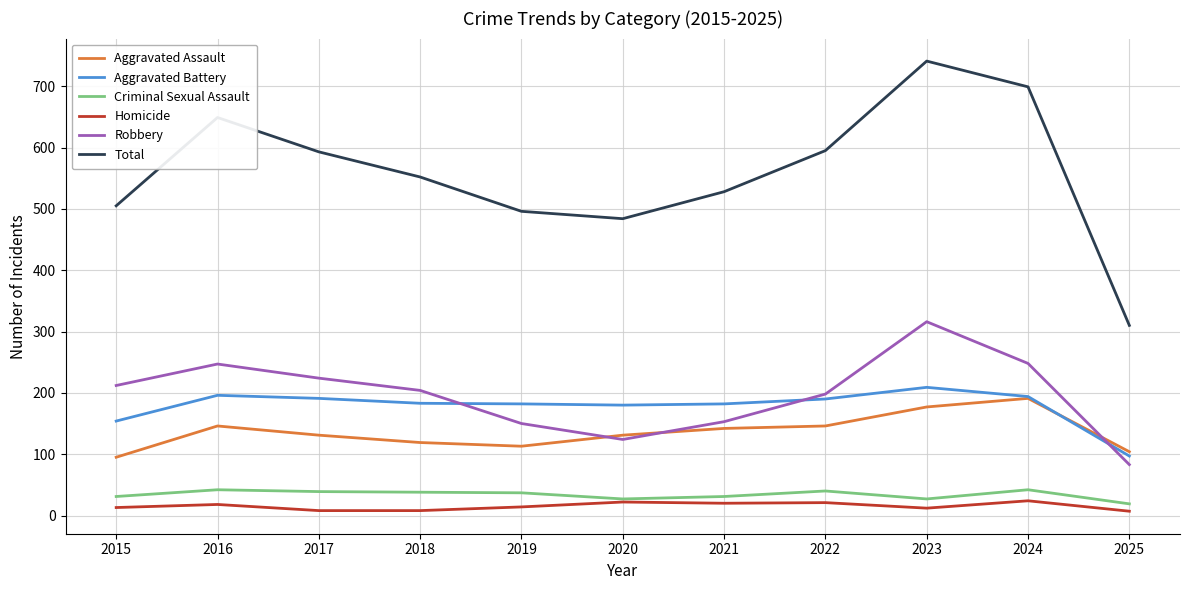

True or false: Aggravated Assault has a value of 44 at 2018.

False